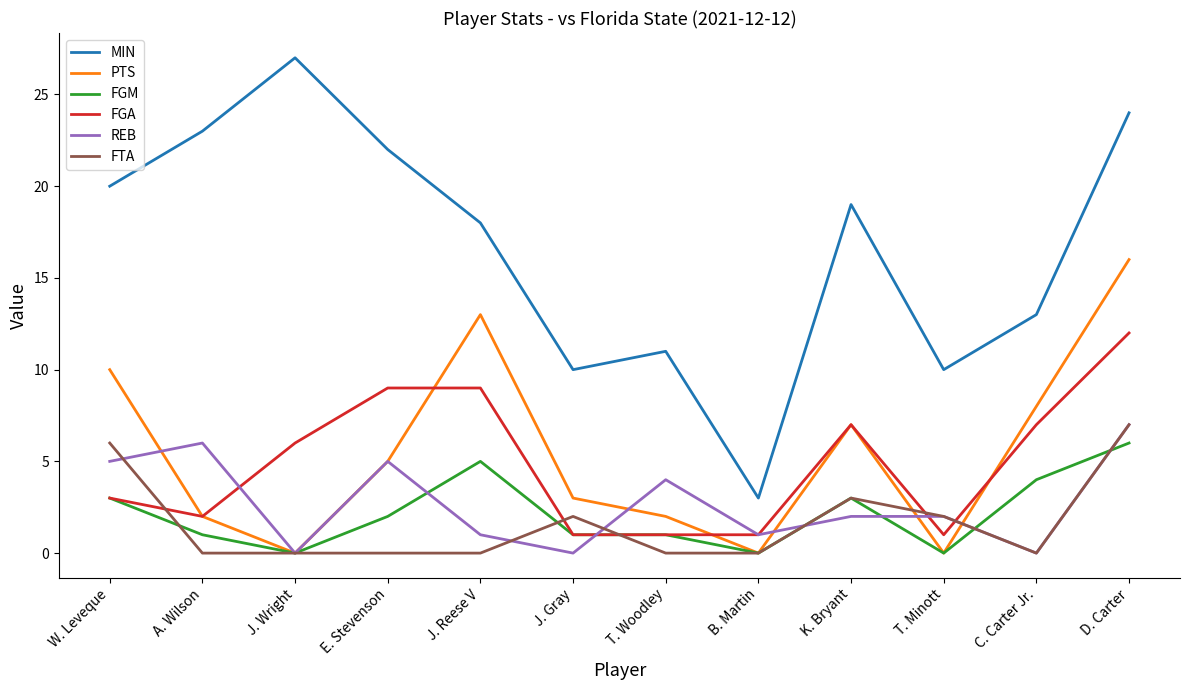

What is the total value across all series at J. Gray?

17